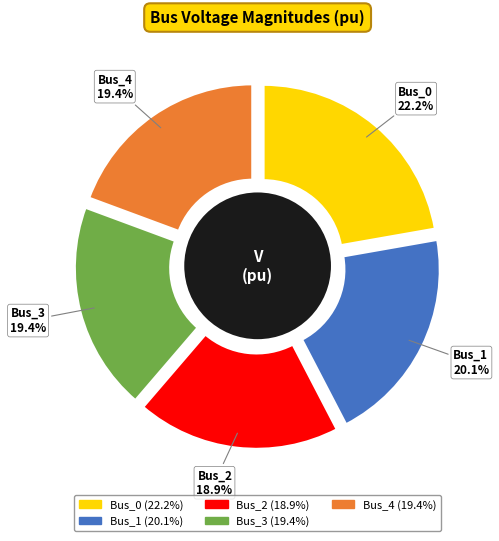

True or false: Bus_4 accounts for 11% of the total.

False